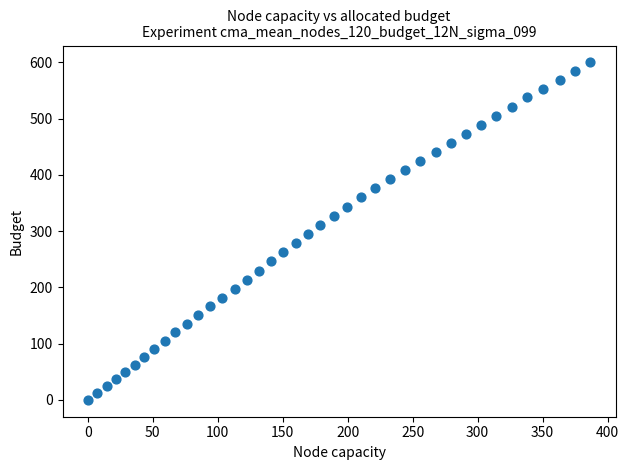

What is the range of Y values (max minus min)?

599.7